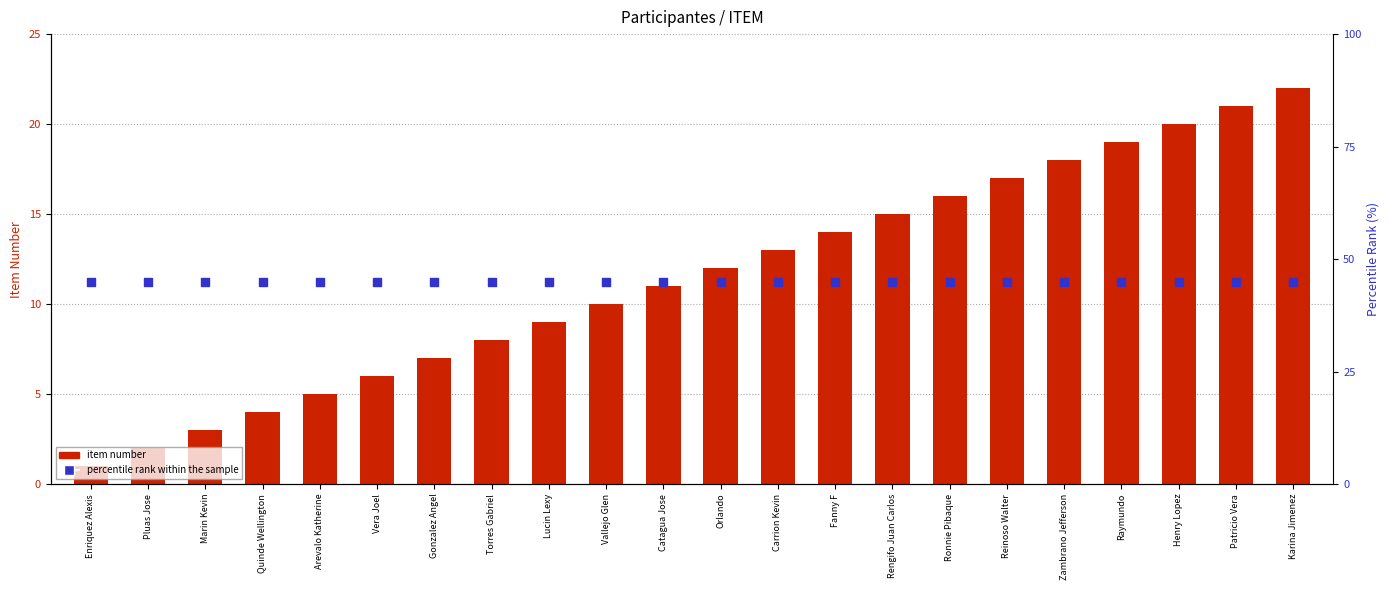

What are all the series names shown in the legend?

item number, percentile rank within the sample